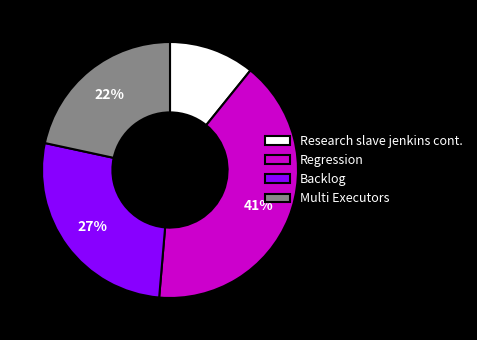

To the nearest percent, what is the difference between the largest and smallest slice percentages?

30%